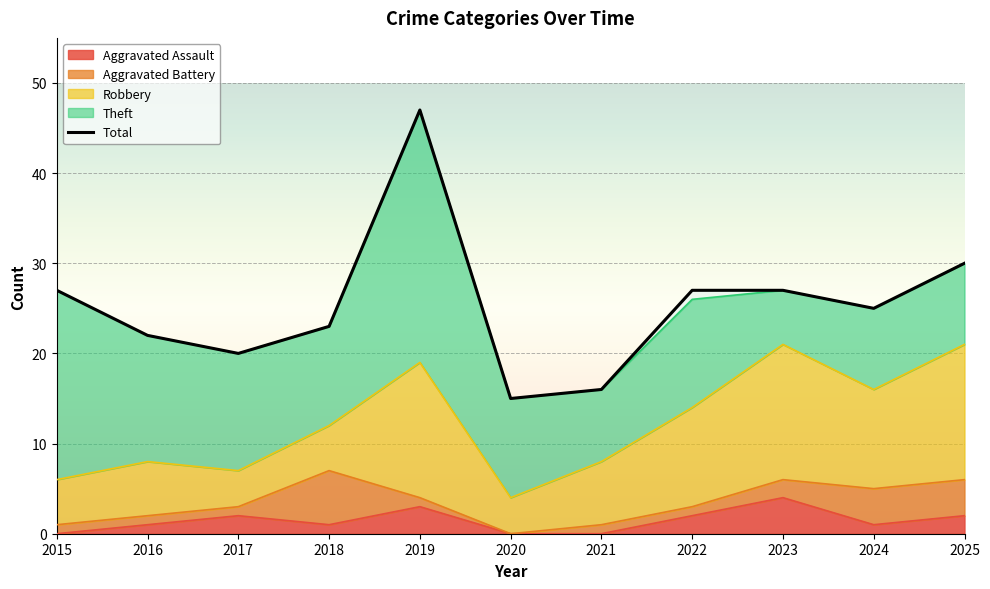

True or false: Theft and Aggravated Battery intersect in this chart.

False